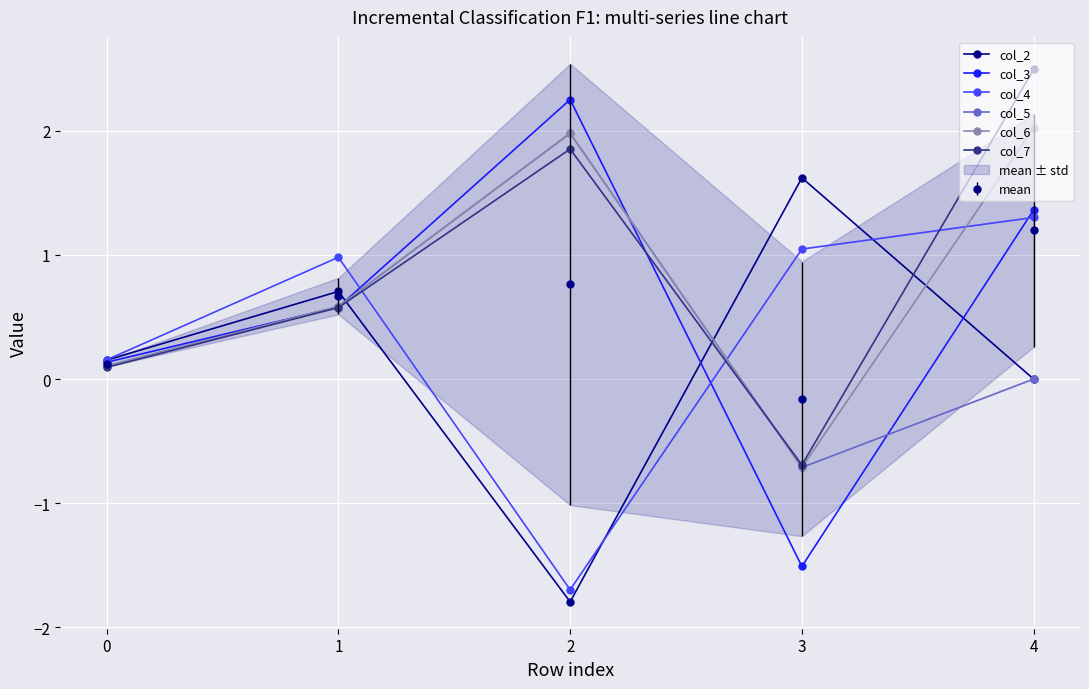

How many interior local peaks does the col_6 series have?

1